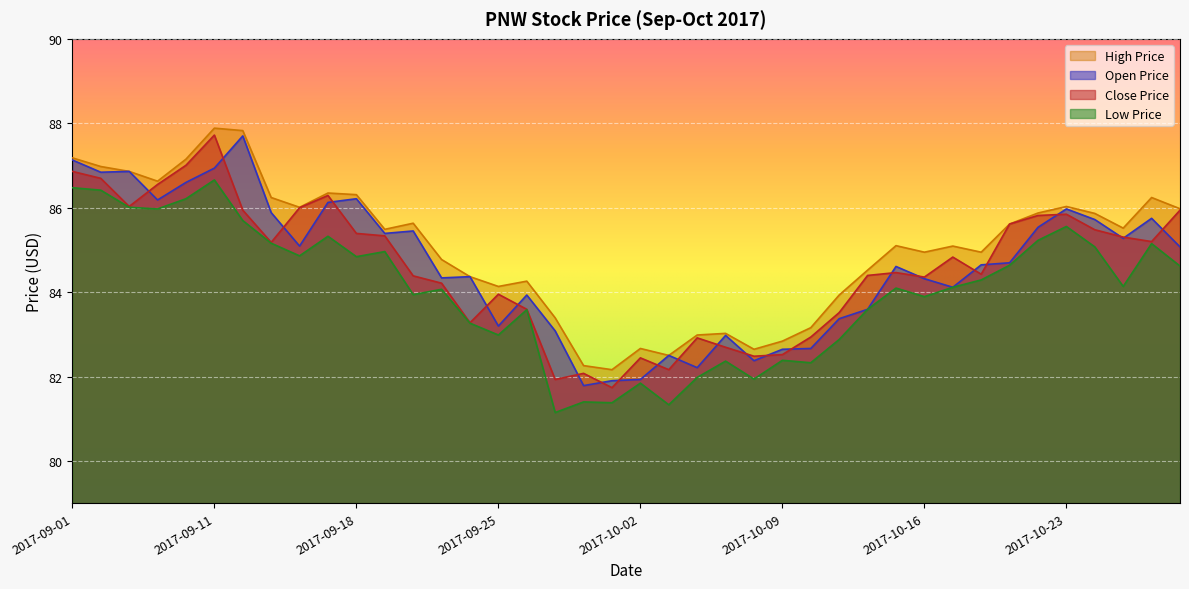

What is the label of the 25th point from the right?

2017-09-25